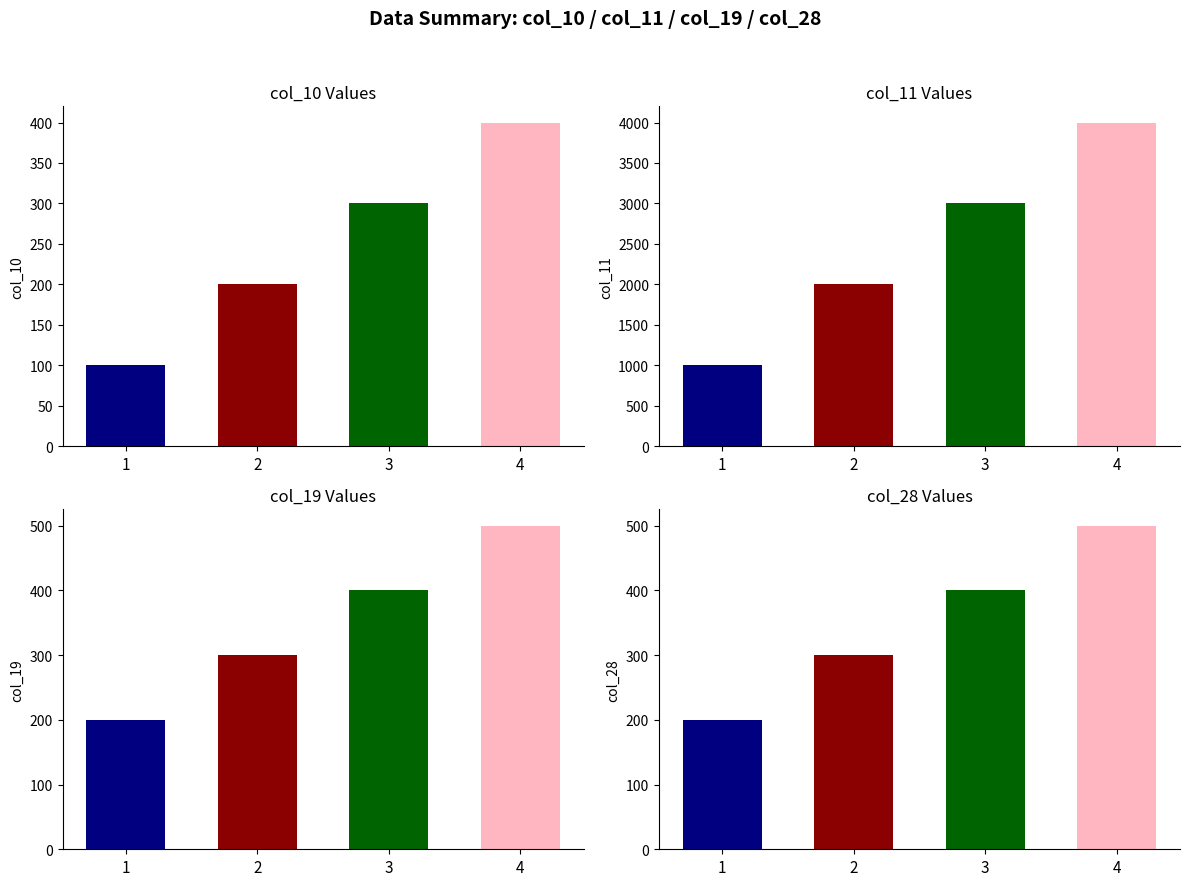

How many bars are there in total?

16